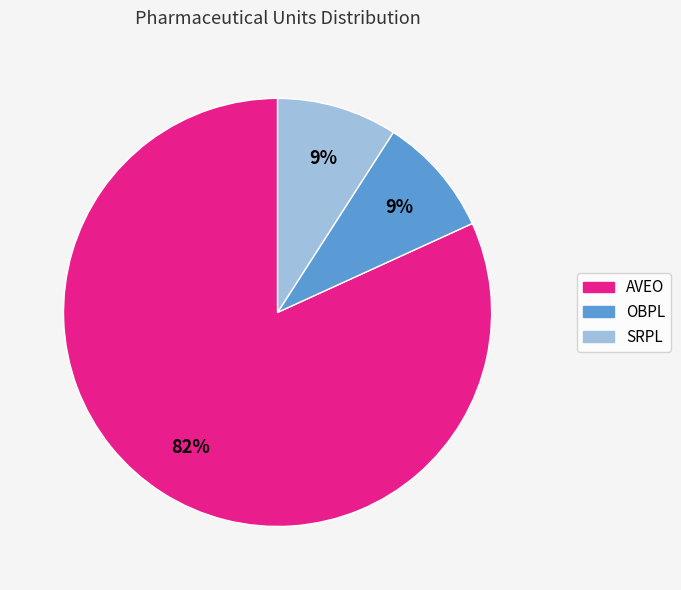

The AVEO slice represents 77% of the pie. True or false?

False